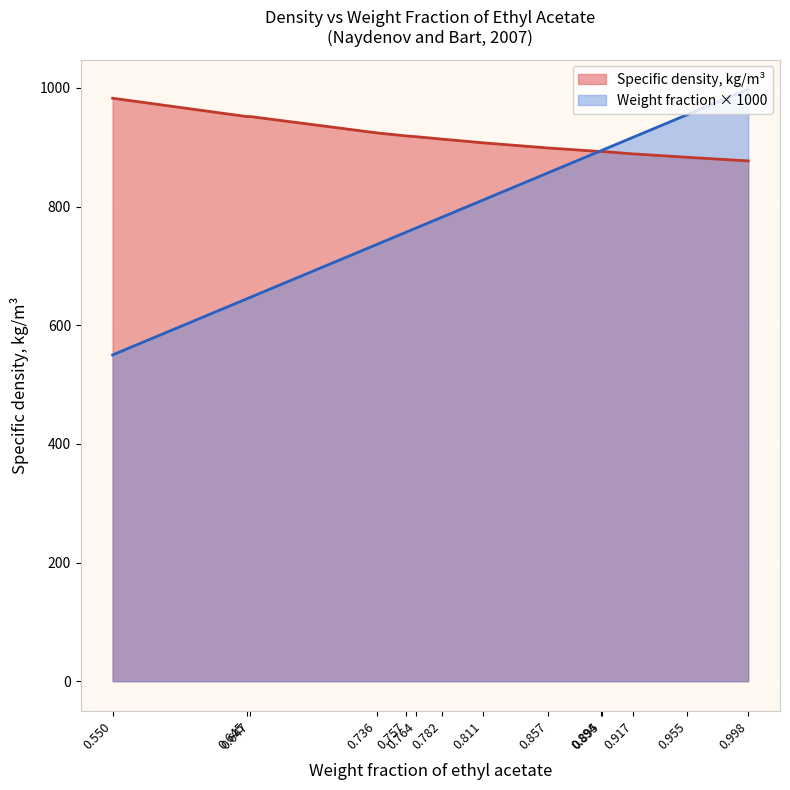

Reading right to left, extract all data points from this chart.

Specific density, kg/m3: 877.0	883.1	888.8	892.9	892.8	898.8	907.5	913.8	917.8	919.1	924.3	951.8	951.6	982.7
Weight fraction of ethyl acetate: 998.0	955.0	917.0	895.0	894.0	857.0	811.0	782.0	764.0	757.0	736.0	647.0	645.0	550.0